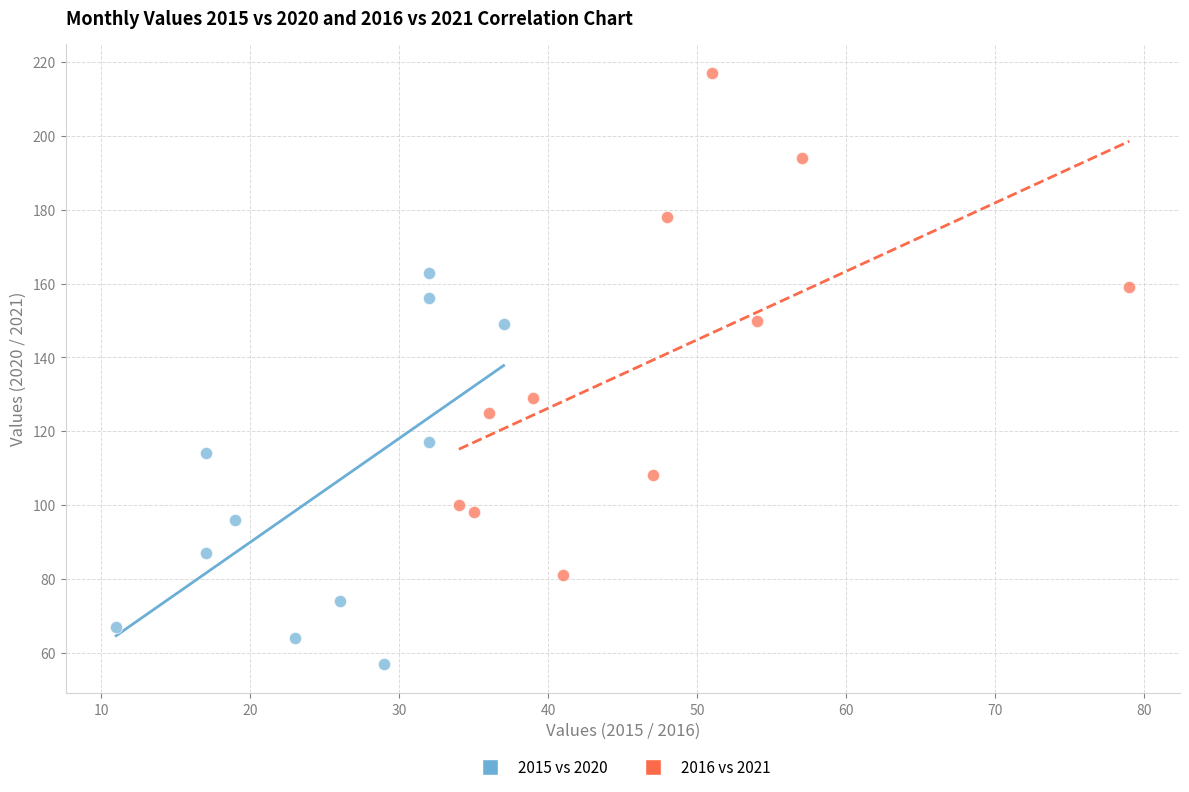

What are all the series names shown in the legend?

2015 vs 2020, 2016 vs 2021